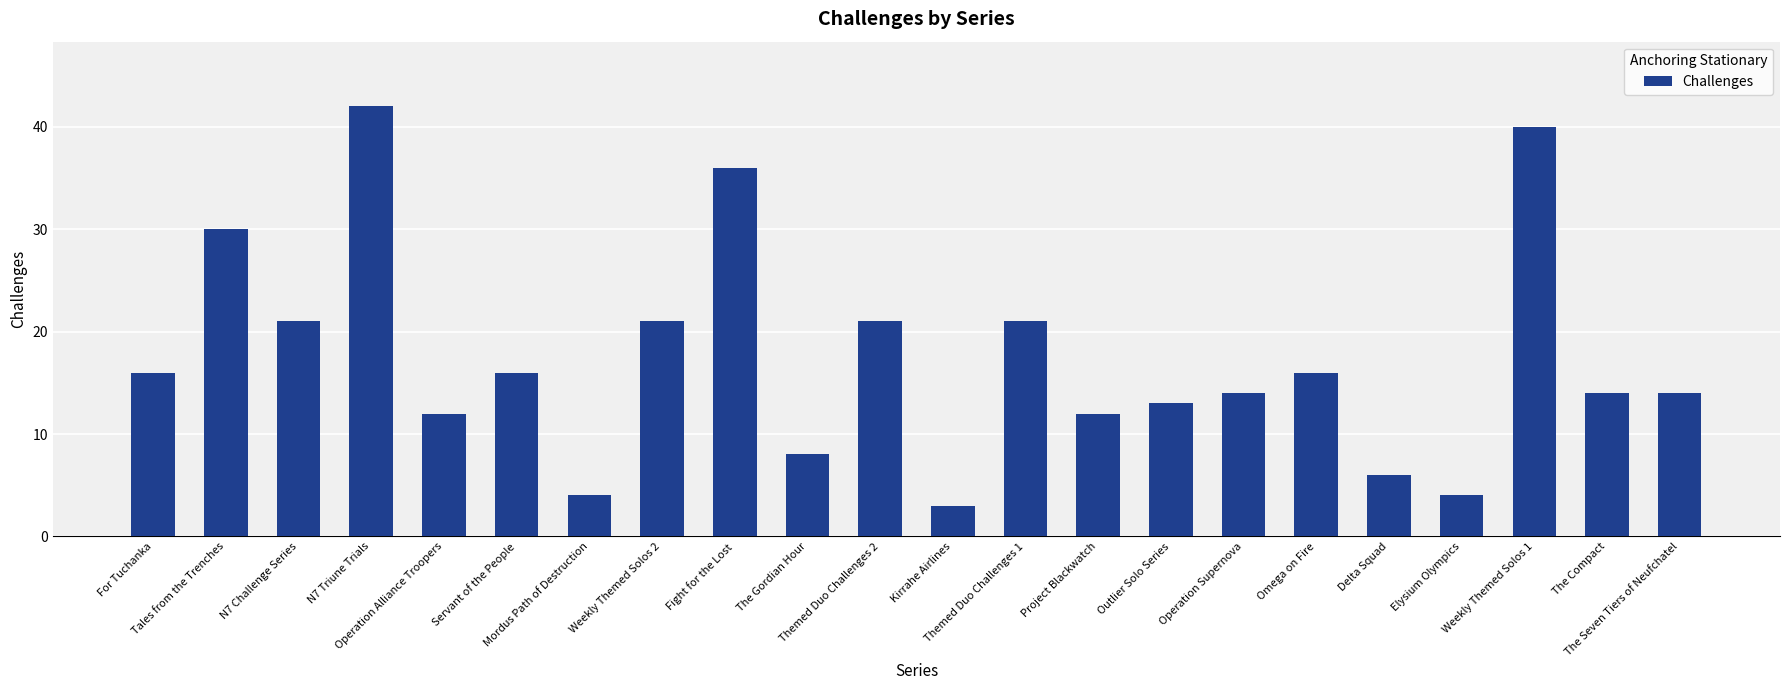

What is the difference between the maximum and minimum values?

39